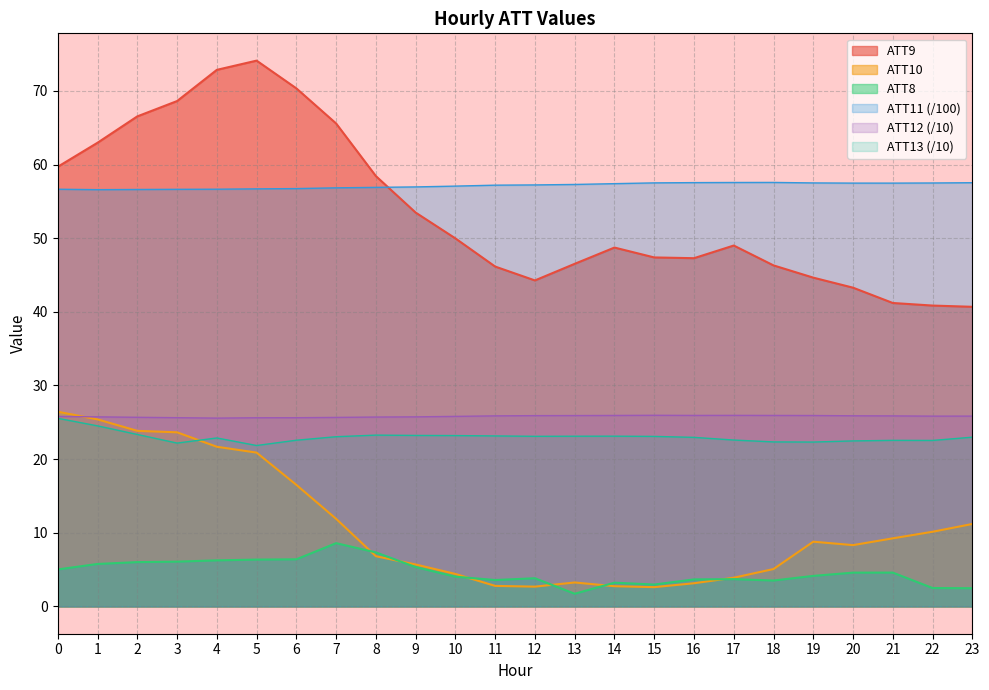

True or false: ATT12 and ATT9 intersect in this chart.

False